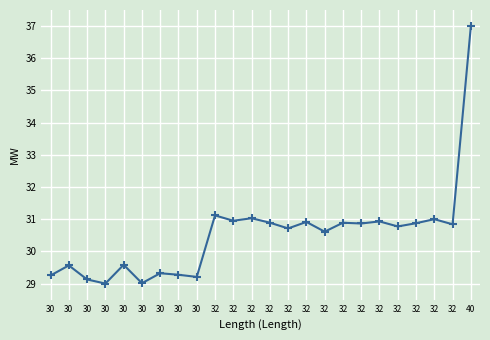

How many lines are shown in the chart?

1